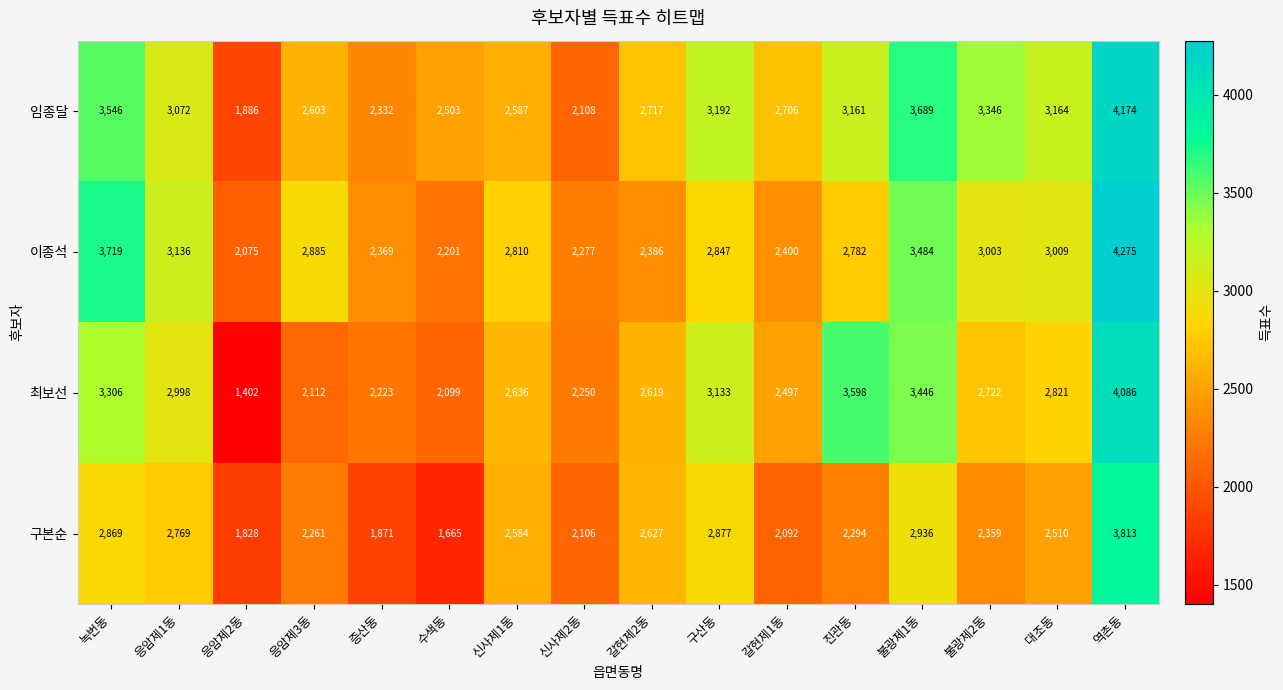

Which series changed the most between 갈현제1동 and 불광제2동?

임종달